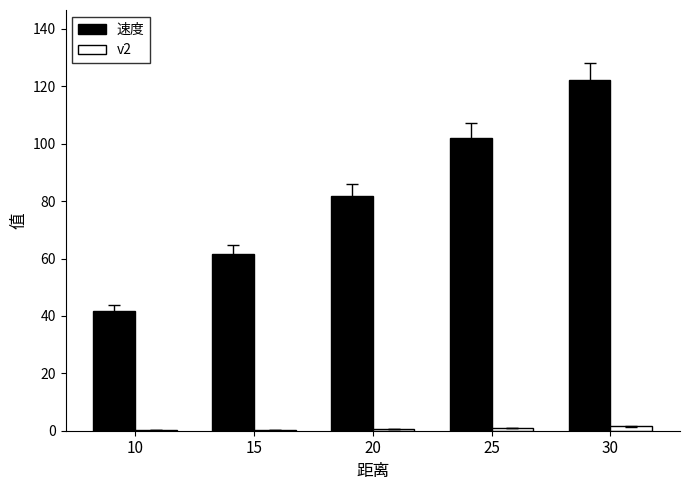

What is the maximum value shown in the chart?

122.2